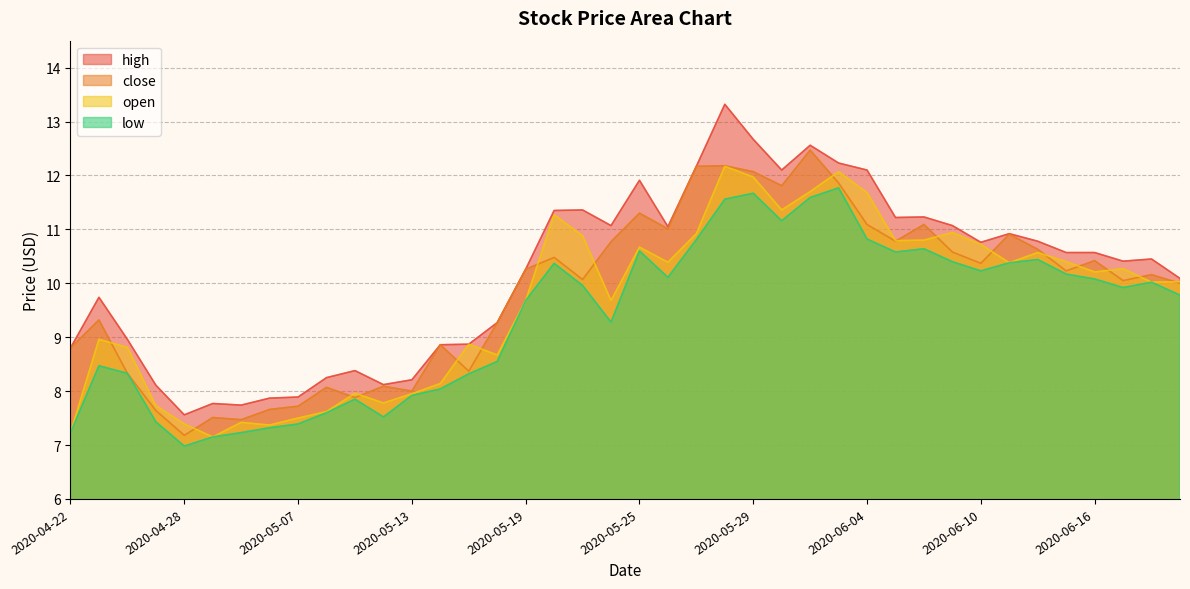

How many interior local valleys does the high series have?

9